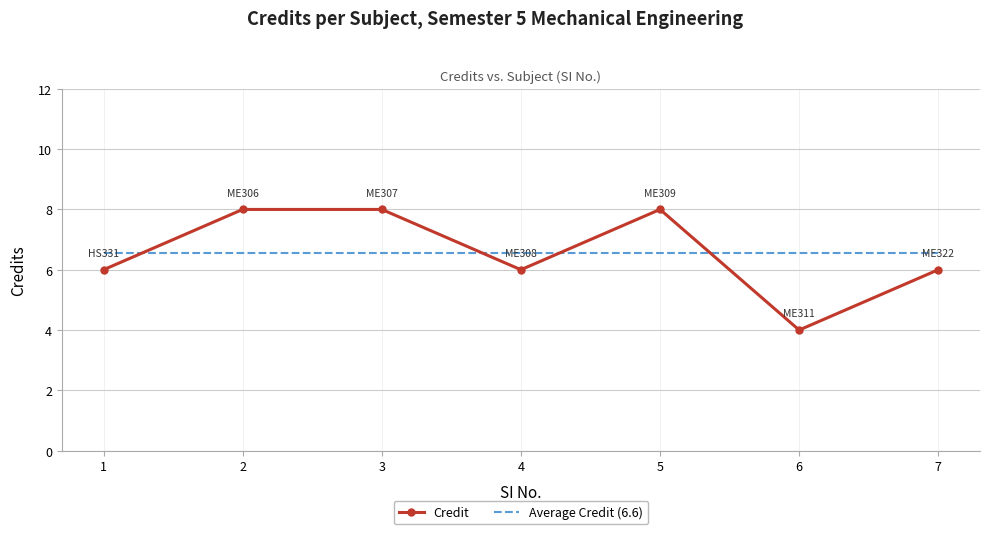

At 6, list the series in order from largest to smallest.

Average Credit (6.6), Credit